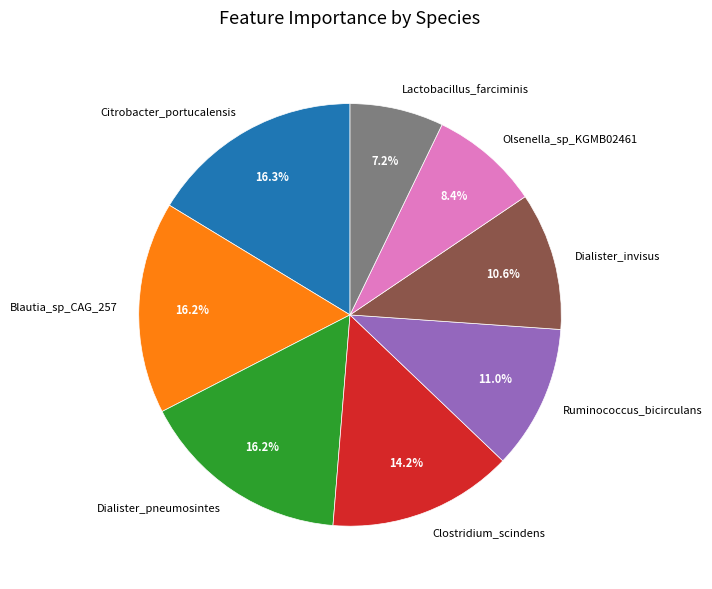

What is the smallest slice in the pie chart?

Lactobacillus_farciminis